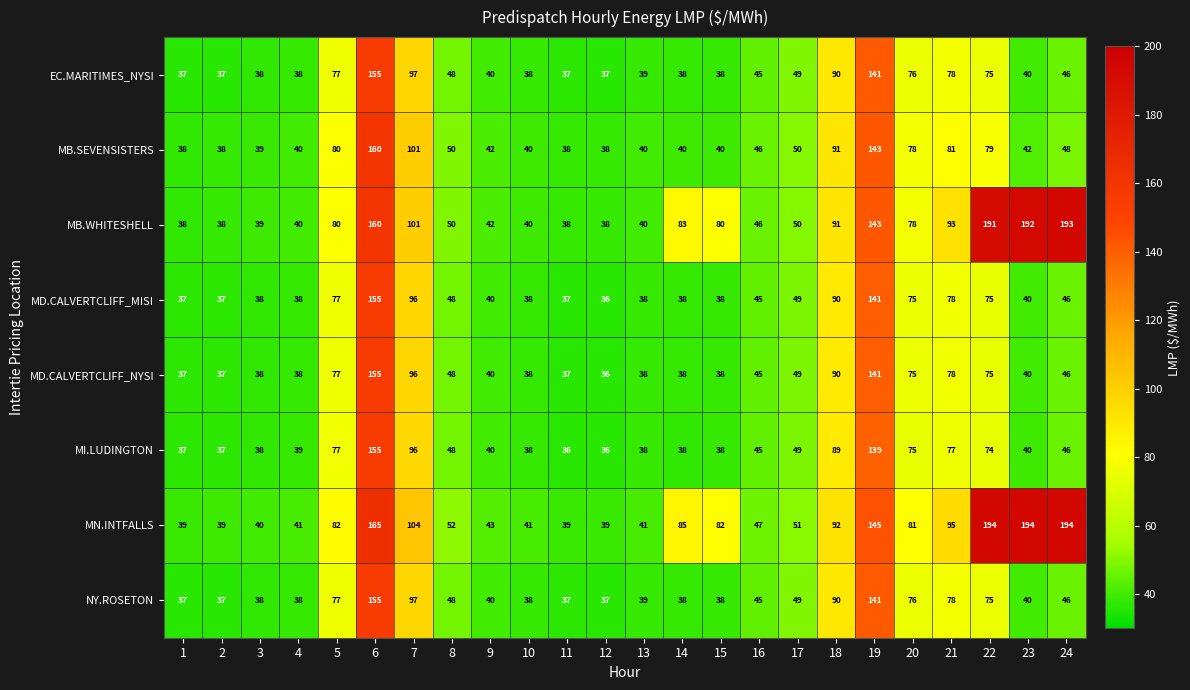

Where does the NY.ROSETON series first go above 45?

5